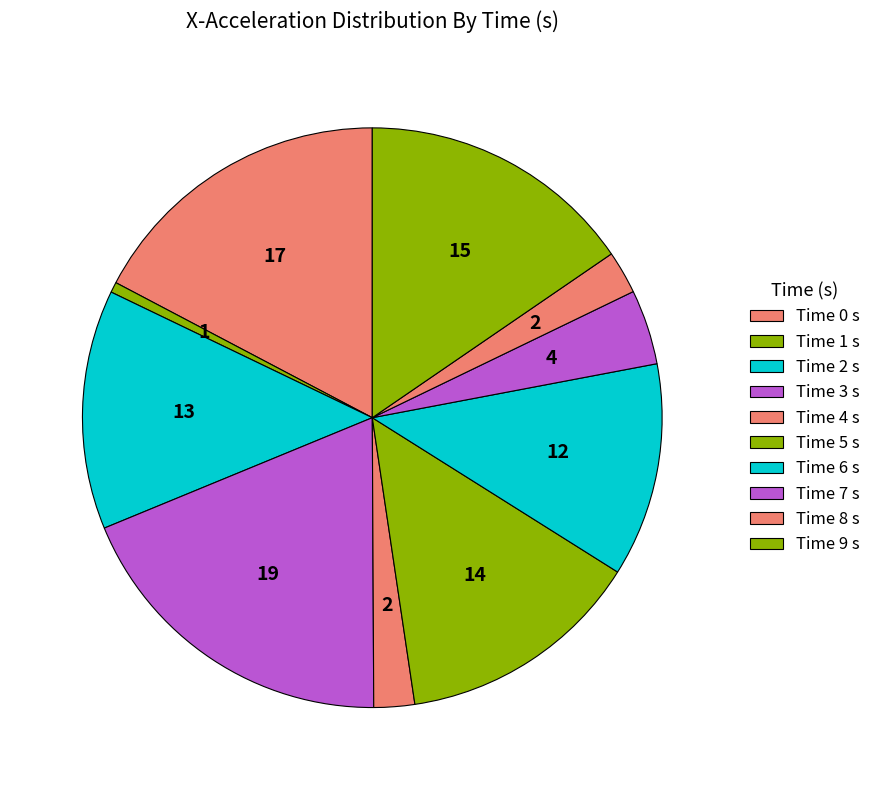

Which slice is the largest?

3